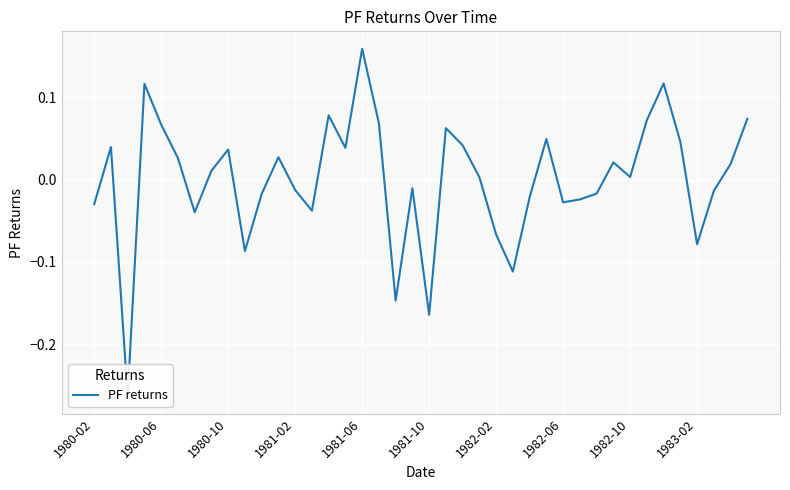

What is the smallest value displayed?

-0.3